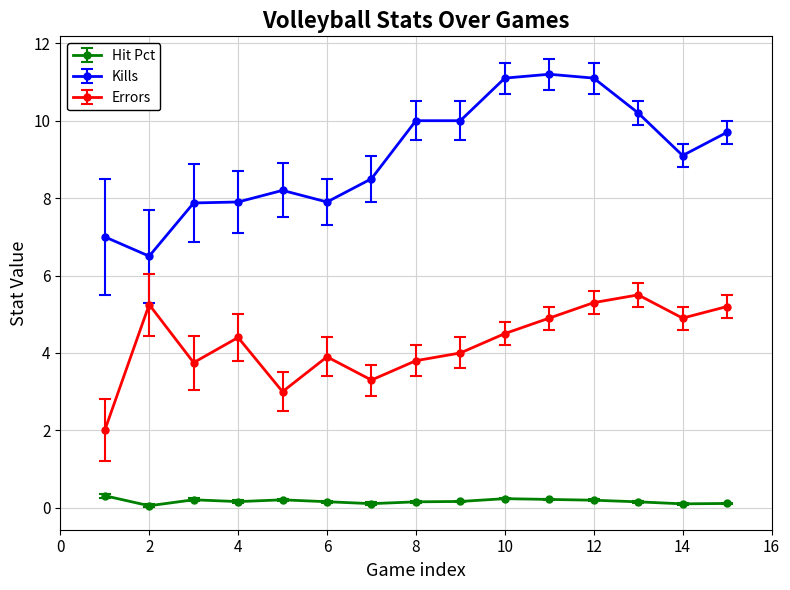

True or false: Kills and Errors cross at least once.

False